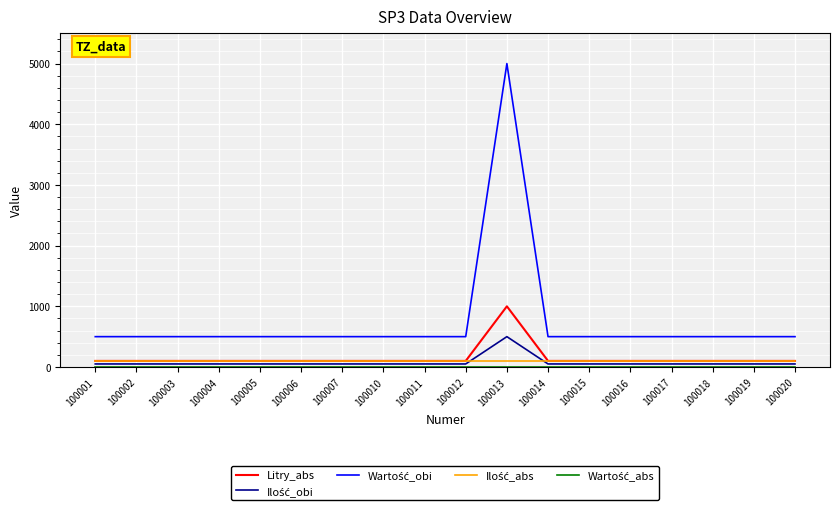

What is the maximum value shown in the chart?

5000.0